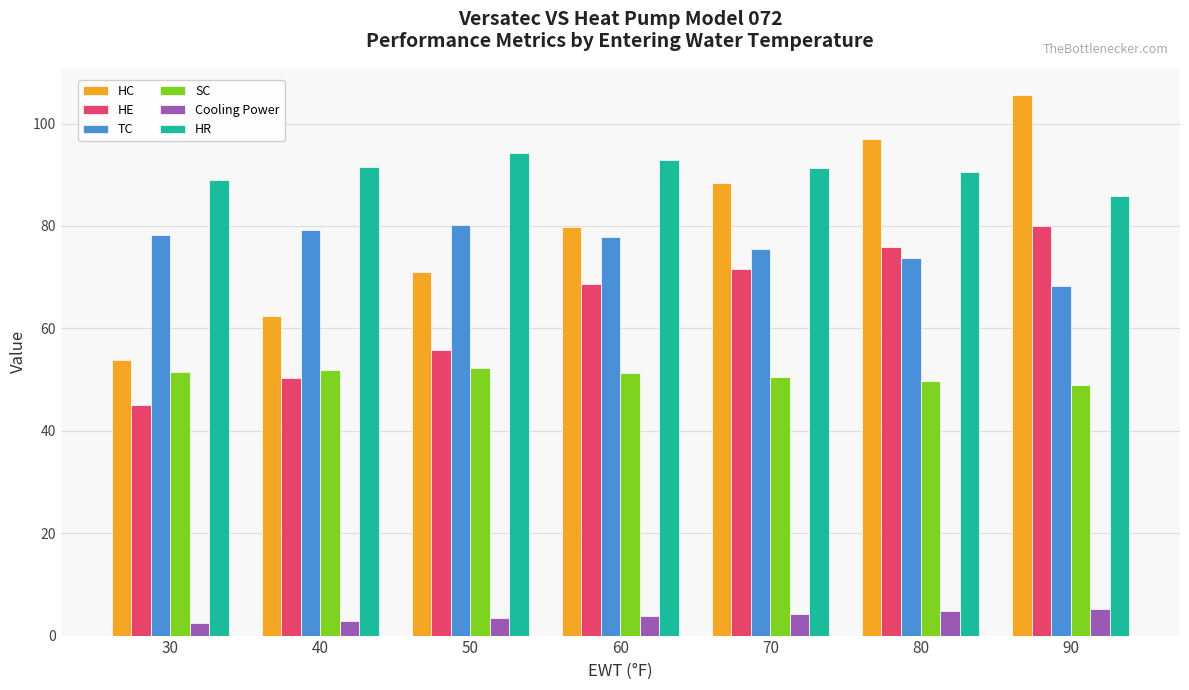

What is the greatest value displayed?

105.6